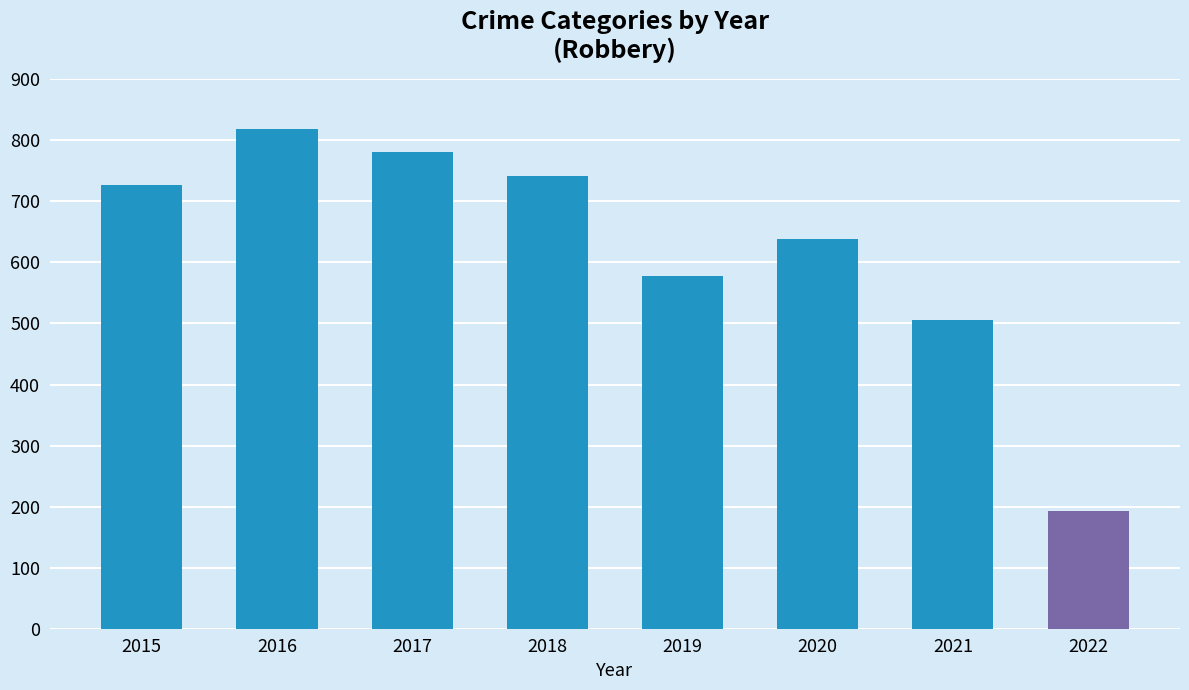

What is the change in value from 2015 to 2020?

-87